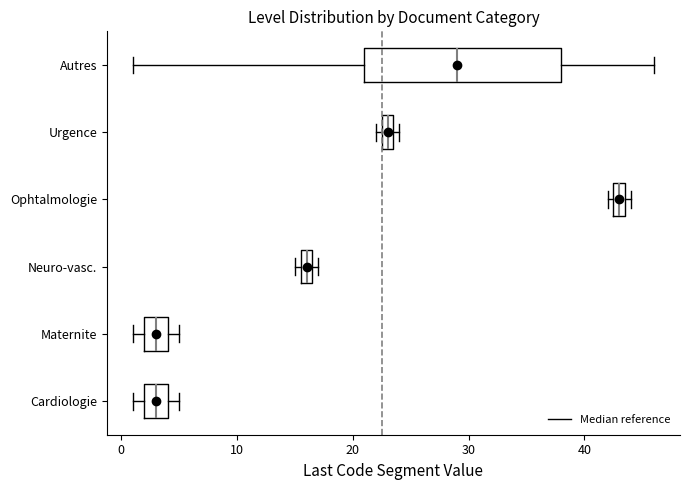

Where does the median line of the box for Cardiologie sit on the x-axis? The values are not printed on the chart, so give them approximately, as read against the axis.

3